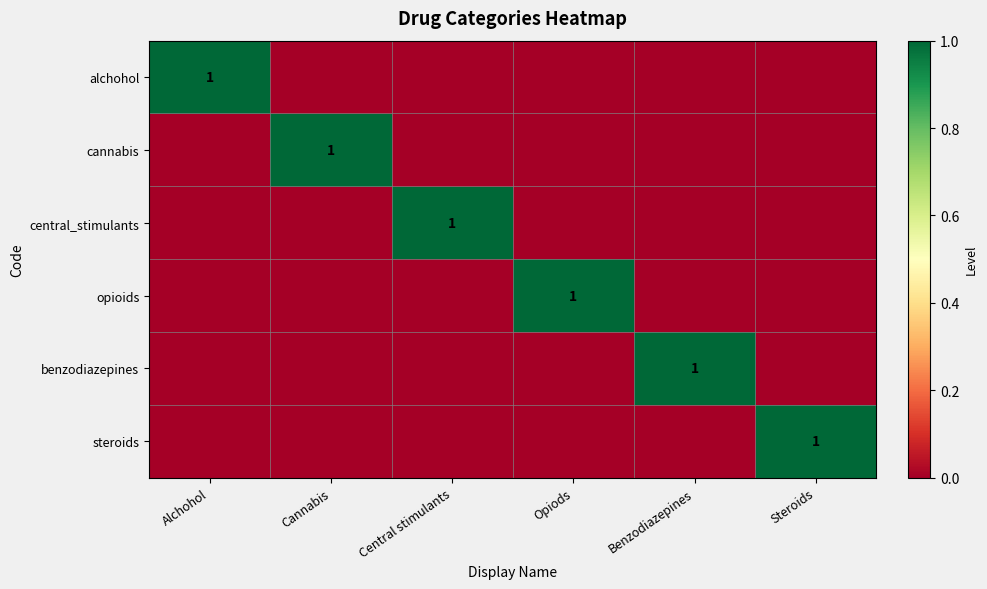

Which label corresponds to the smallest value in the chart?

Cannabis